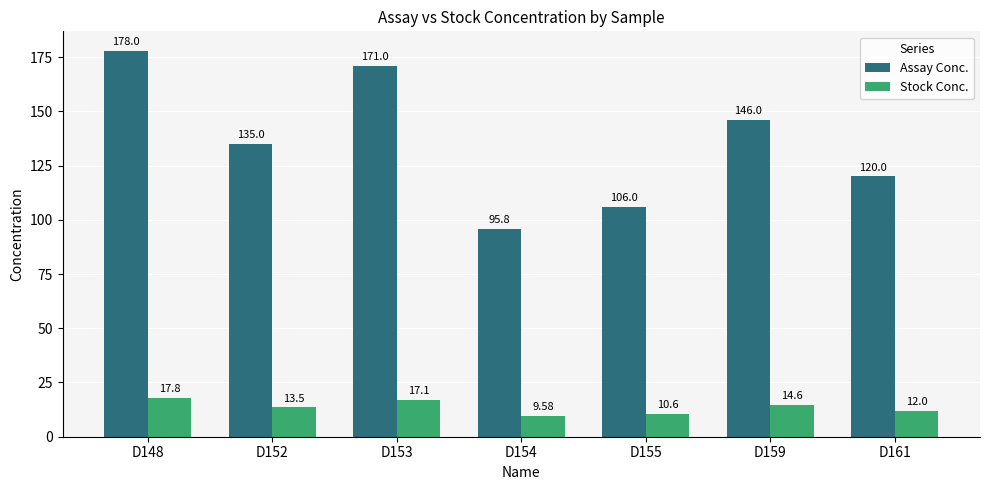

At which category is the sum across all series the highest?

D148